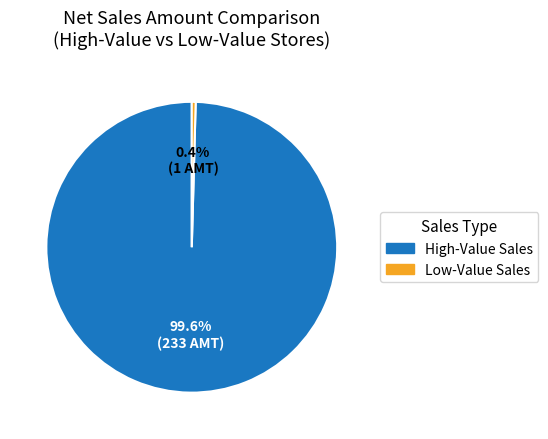

To the nearest percent, what is the difference between the largest and smallest slice percentages?

99%